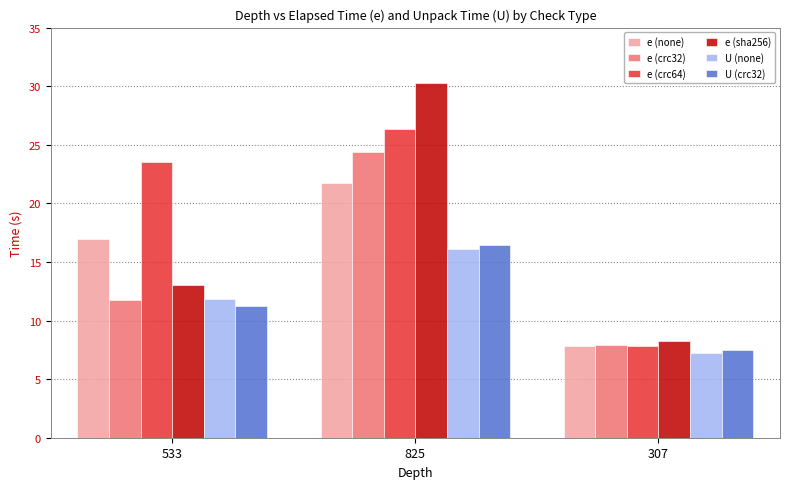

What is the average value of the e (none) series?

15.5